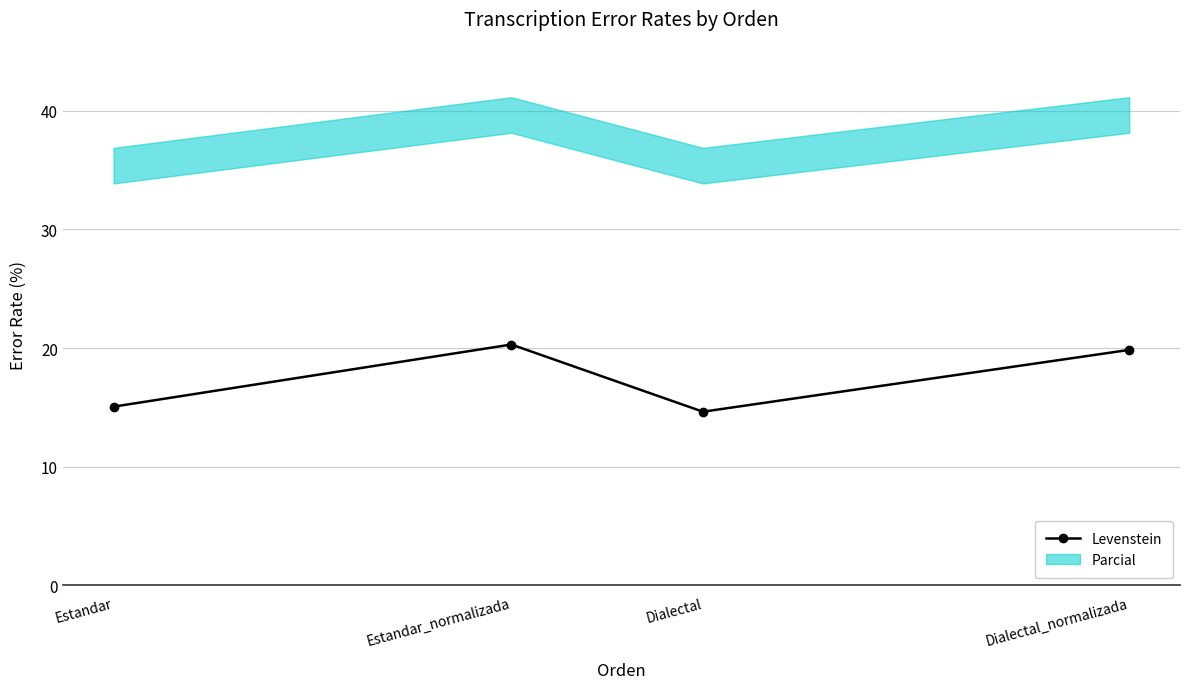

The chart shows a value of 15.1 at Estandar. True or false?

True